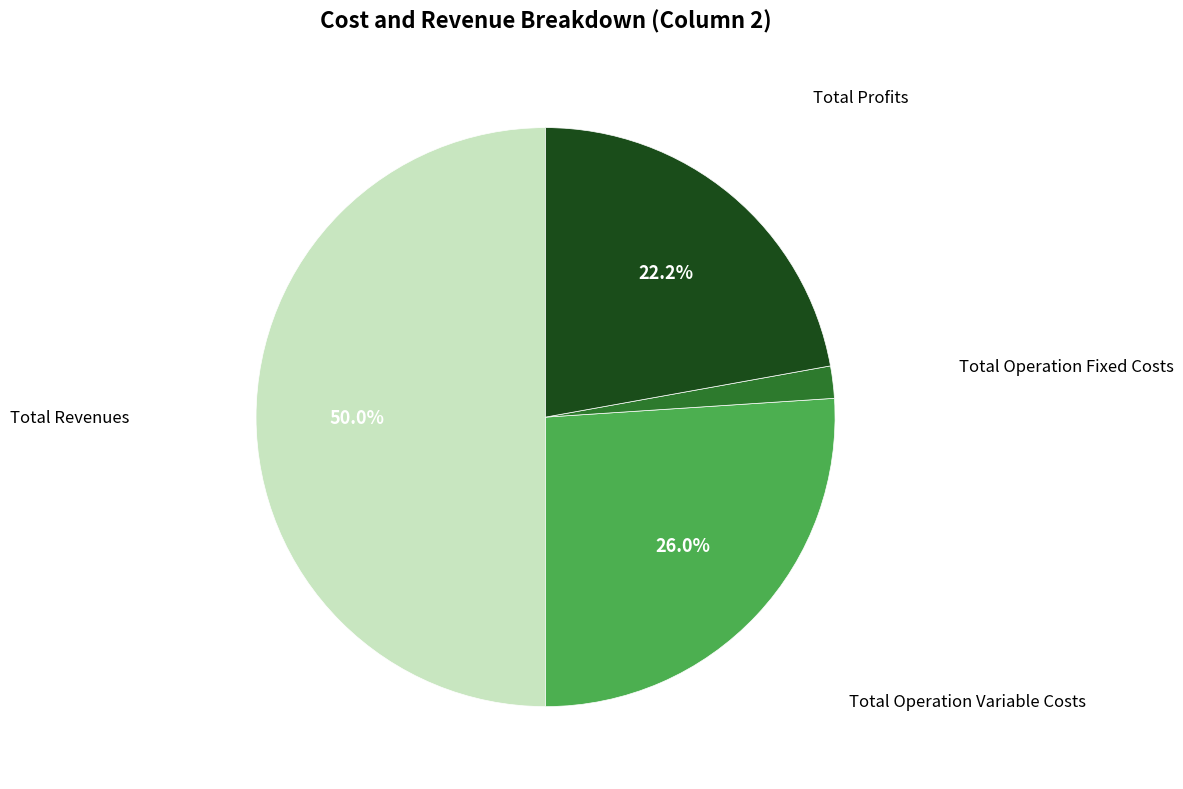

To the nearest percent, what portion does Total Revenues represent?

50%